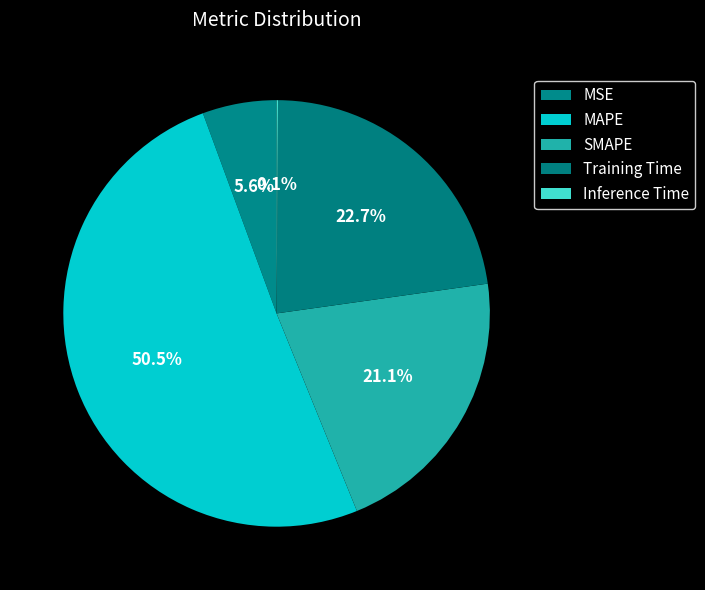

Which slice represents more than half of the pie?

MAPE